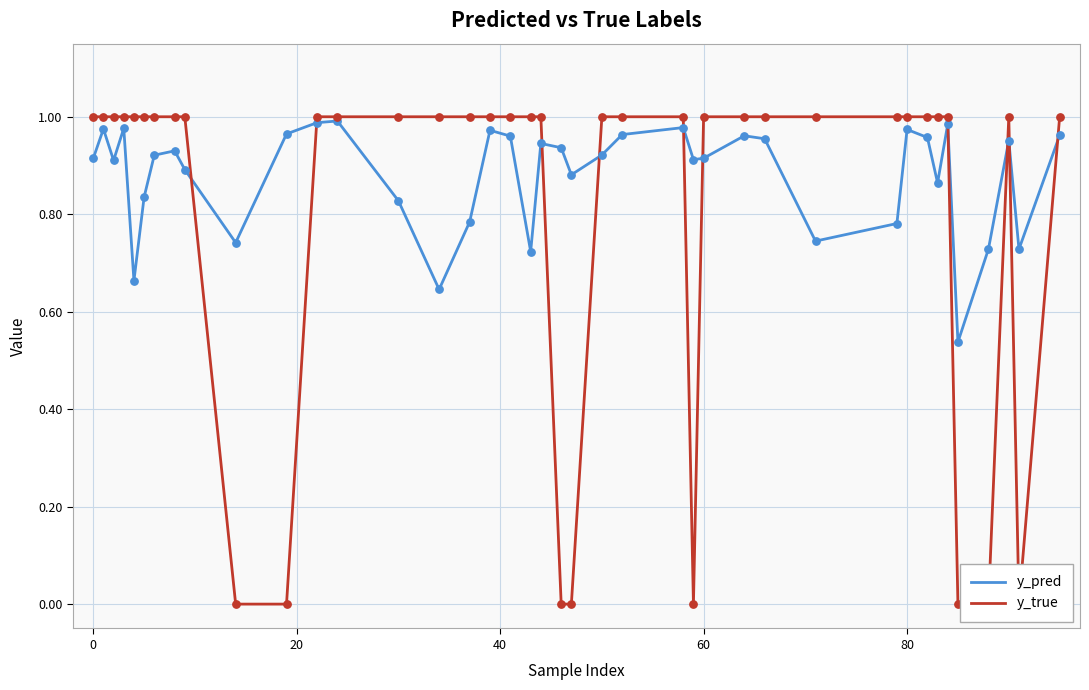

Which series contains the lowest Y value?

y_true